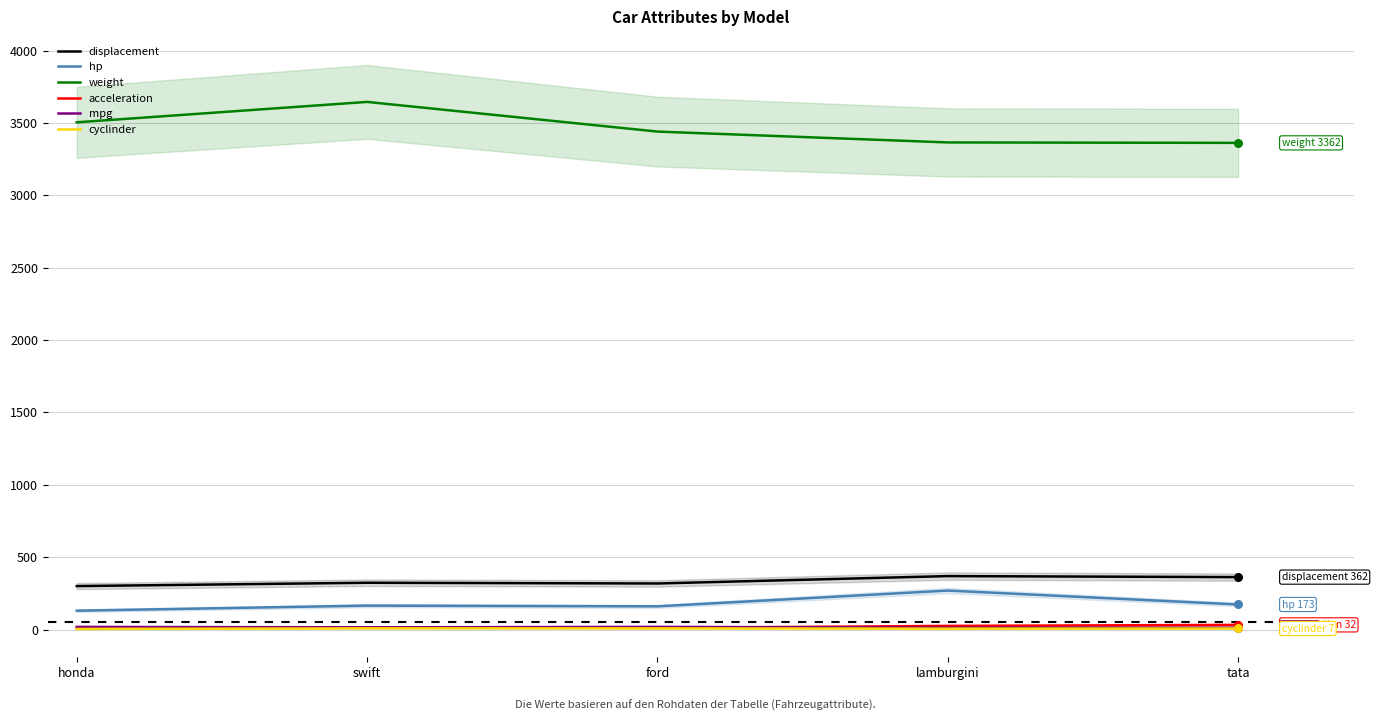

Which series contains the highest Y value?

weight